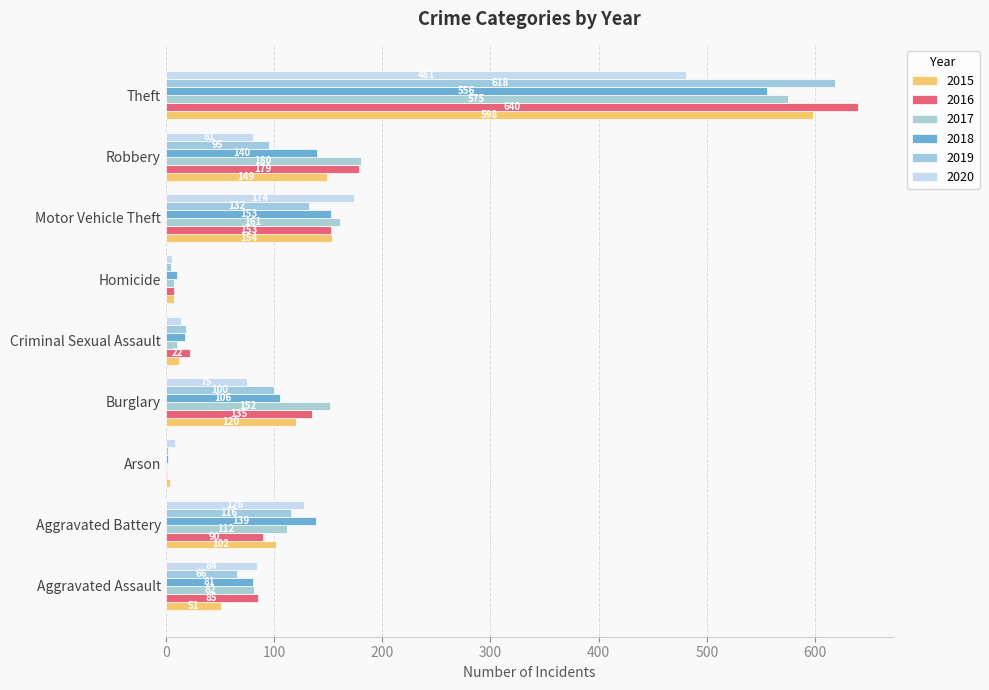

Rank the categories by 2018 value from lowest to highest.

Arson, Homicide, Criminal Sexual Assault, Aggravated Assault, Burglary, Aggravated Battery, Robbery, Motor Vehicle Theft, Theft